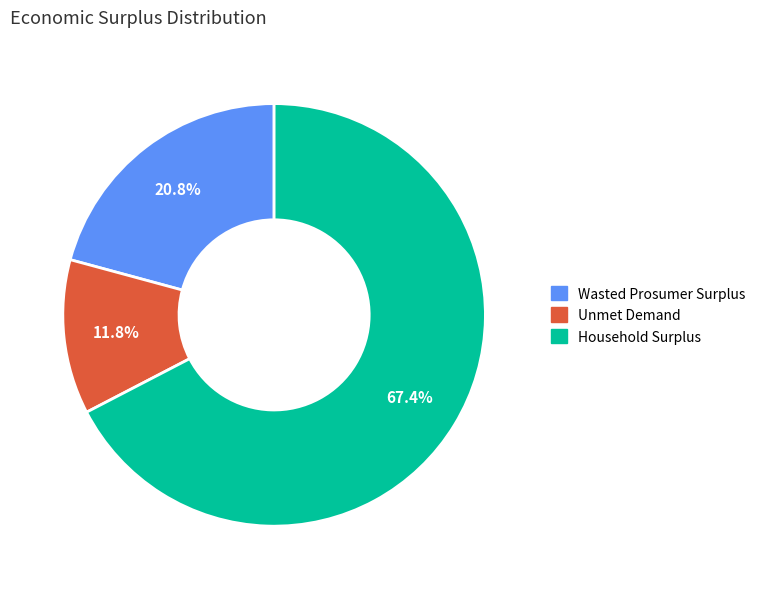

Between Wasted Prosumer Surplus and Household Surplus, which is larger?

Household Surplus